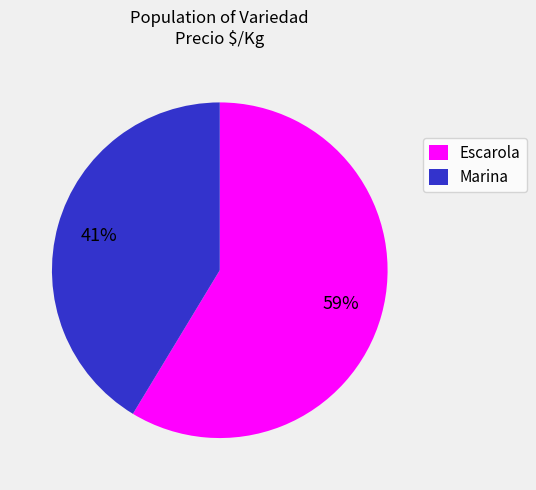

Combined, do Marina and Escarola account for over 50%?

Yes